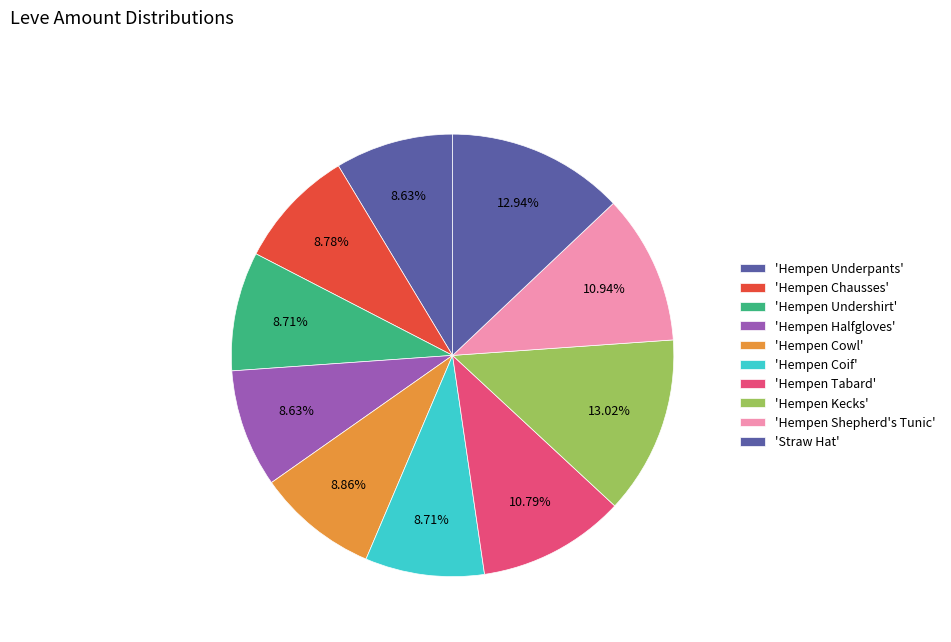

Count the number of slices in the pie.

10